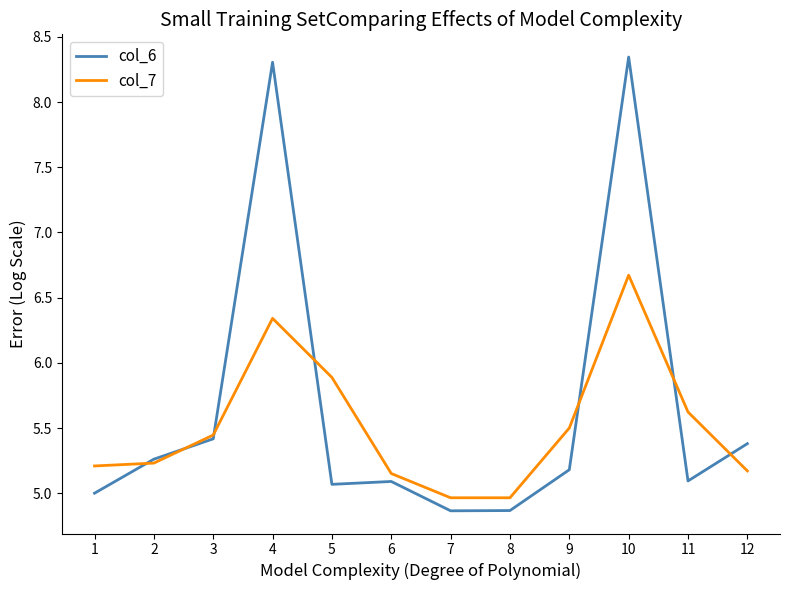

What is the approximate value of col_6 at 6?

5.1